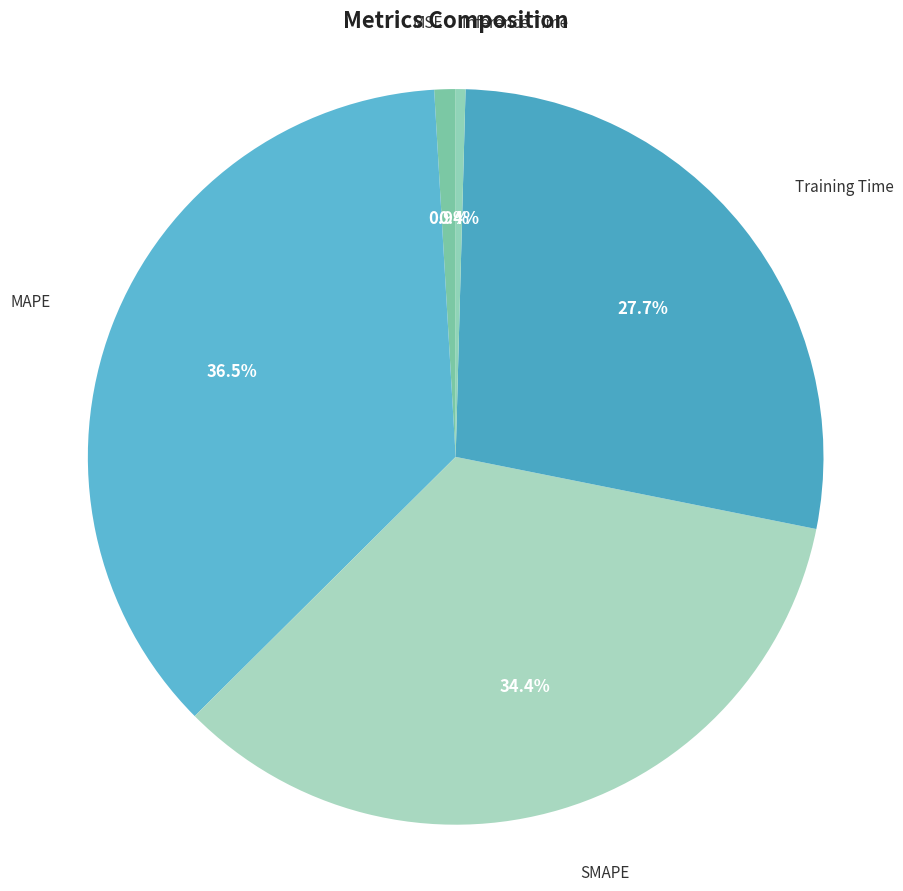

Which category has the biggest portion of the pie?

MAPE